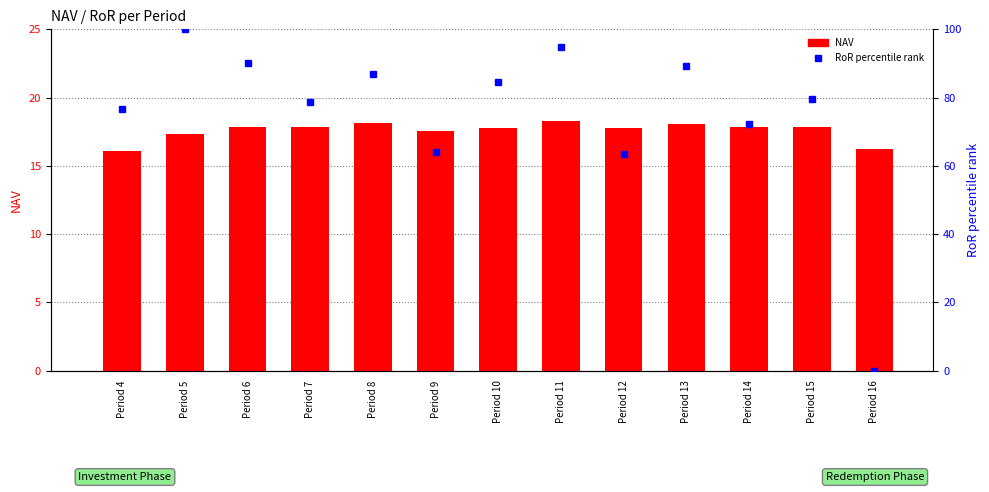

Which label corresponds to the smallest value in the chart?

Period 16